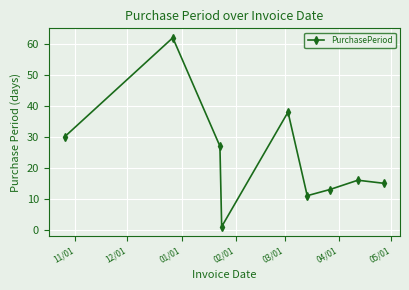

True or false: there are more than 2 points higher than both neighbors.

True